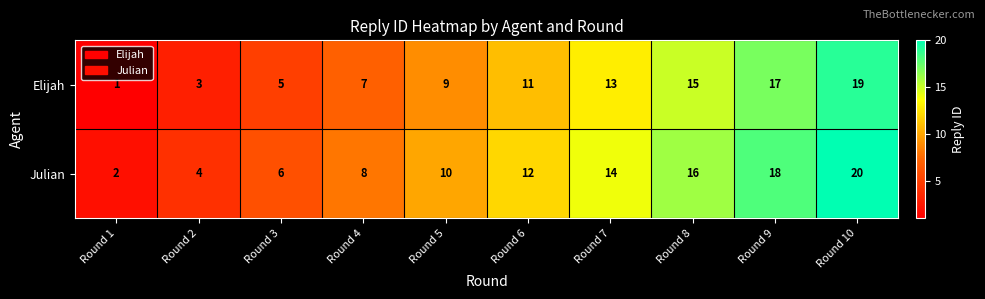

Rank the series by their average value, from highest to lowest.

Julian, Elijah